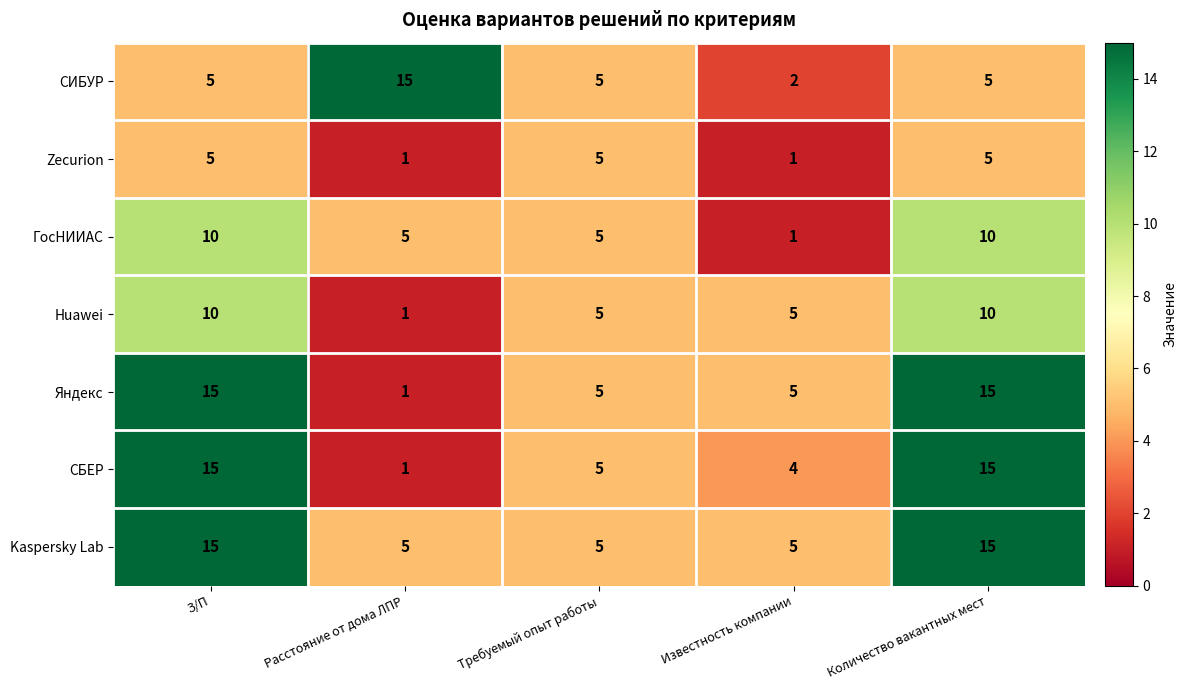

Is it true that Zecurion equals 1 at Расстояние от дома ЛПР?

True